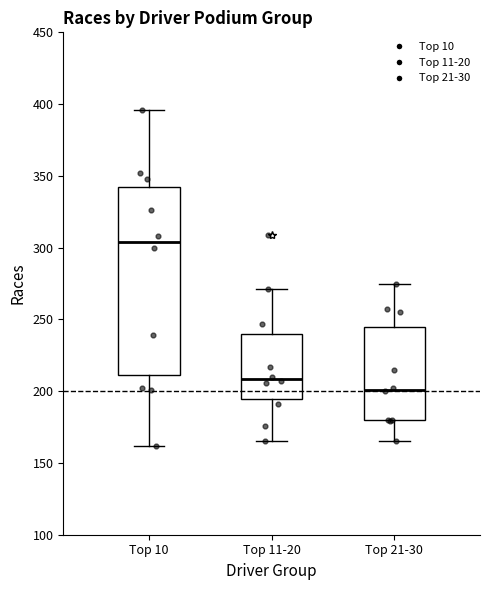

Reading left to right, transcribe this box plot: for each box, give where its median line is, the range the box spans, and where its two whiskers end, as read against the y-axis. The values are not printed on the chart, so give them approximately, as read against the axis.

Top 10: median 305, box 210 to 345, whiskers 160 to 395
Top 11-20: median 210, box 195 to 240, whiskers 165 to 270
Top 21-30: median 200, box 180 to 245, whiskers 165 to 275